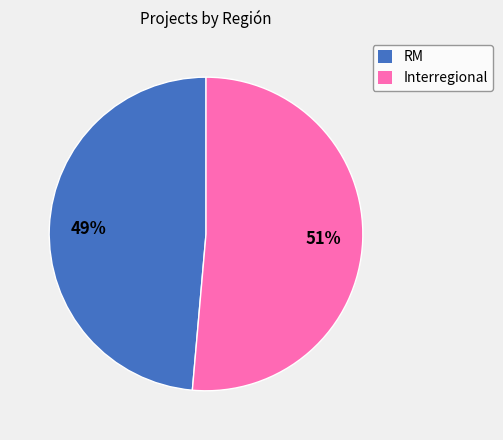

How many slices are in this pie chart?

2